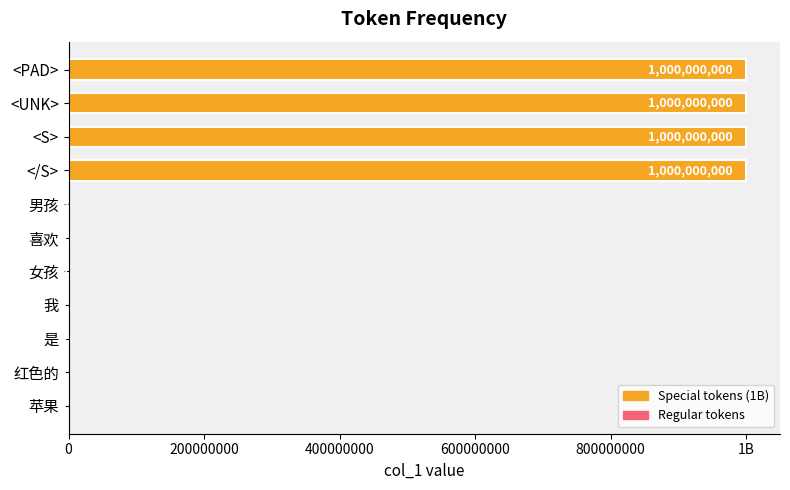

Are the bars horizontal?

Yes